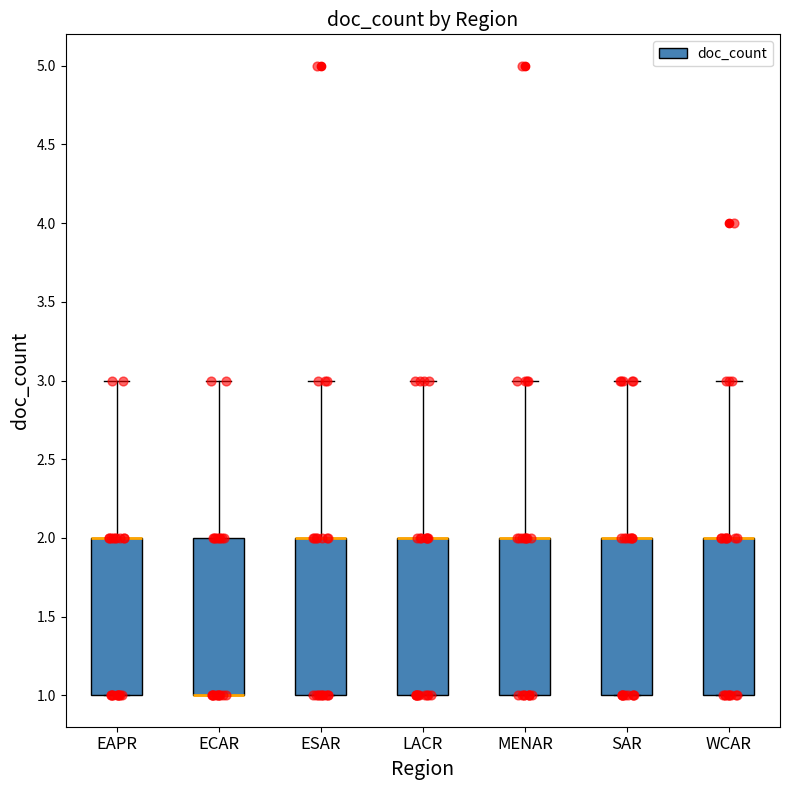

Where is the upper edge of the box for WCAR on the y-axis? The values are not printed on the chart, so give them approximately, as read against the axis.

2